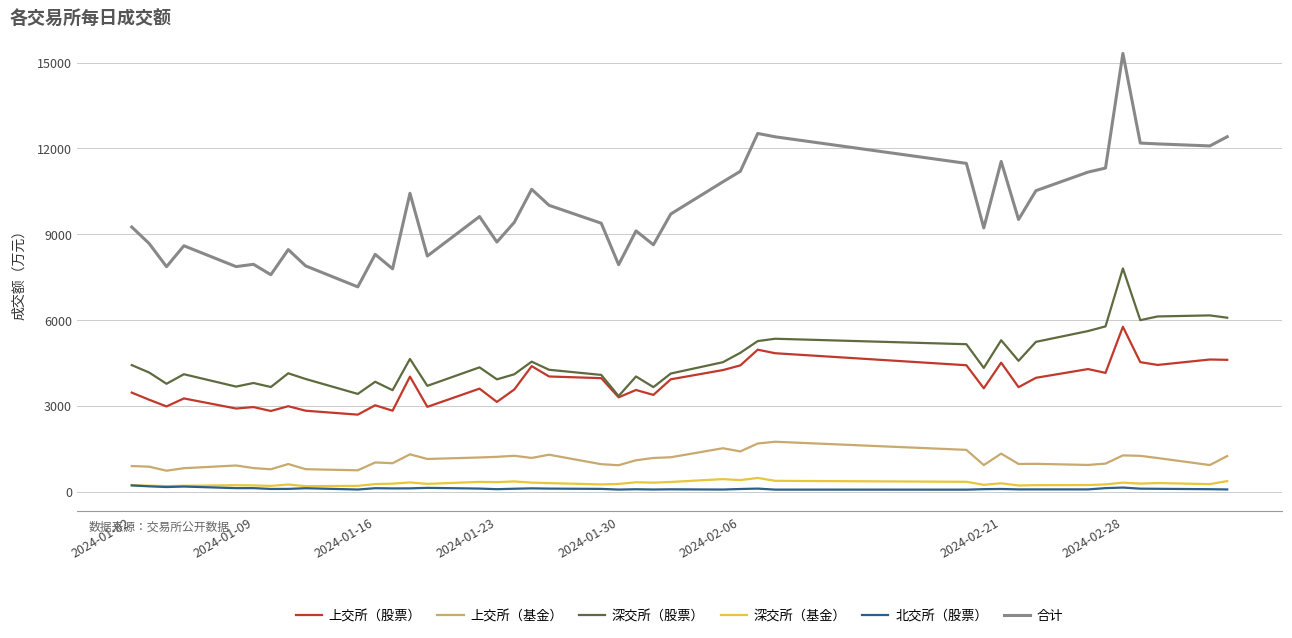

True or false: 上交所（股票） and 合计 cross at least once.

False